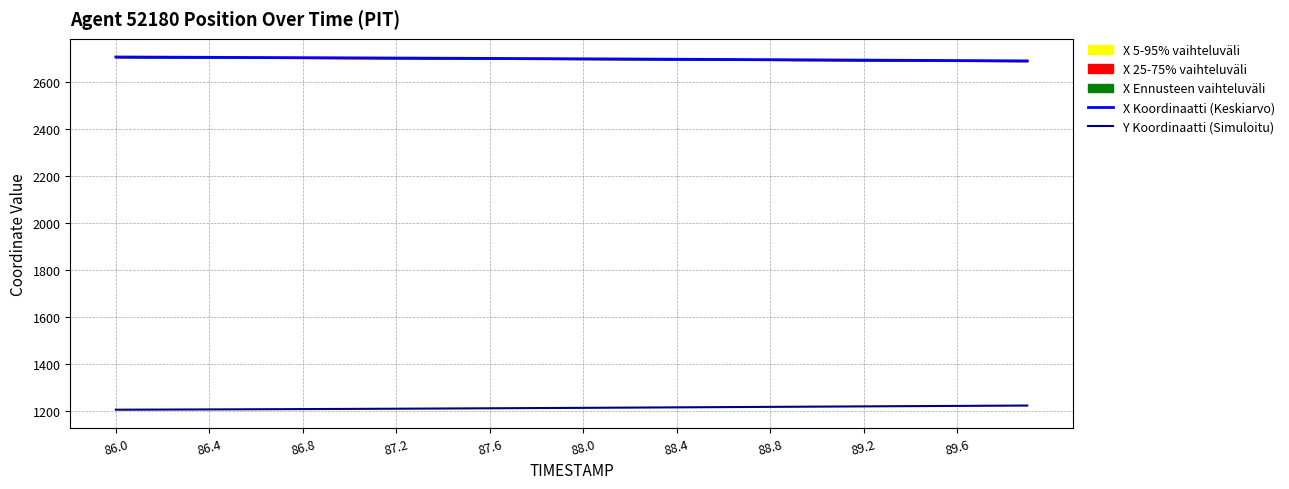

True or false: X Koordinaatti (Keskiarvo) has more than 1 points higher than both neighbors.

False